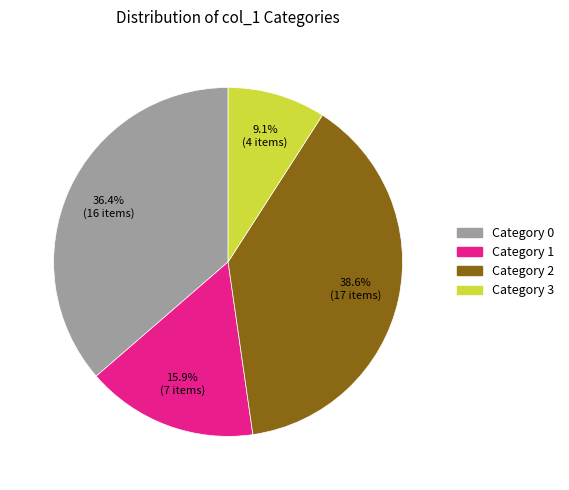

Is there any slice that represents more than half of the pie?

No